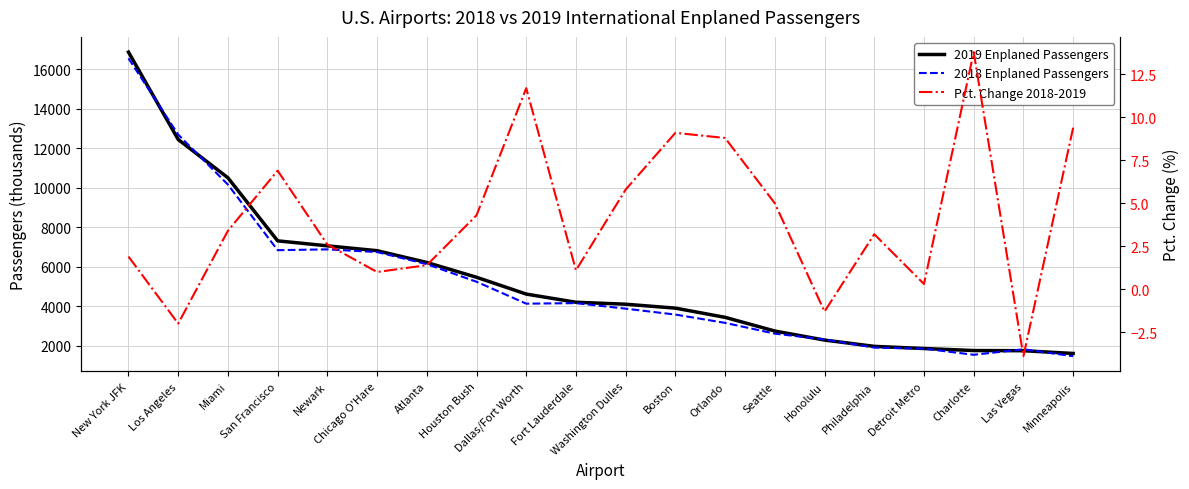

List the series in order of their peak value, lowest first.

Pct. Change 2018-2019, 2018 Enplaned Passengers, 2019 Enplaned Passengers